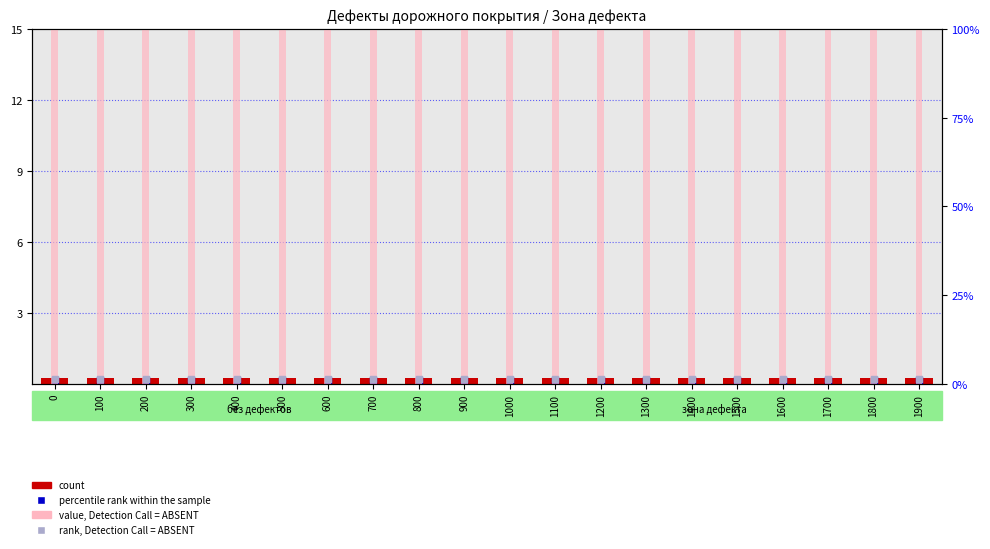

Which series contains the lowest Y value?

percentile rank within the sample